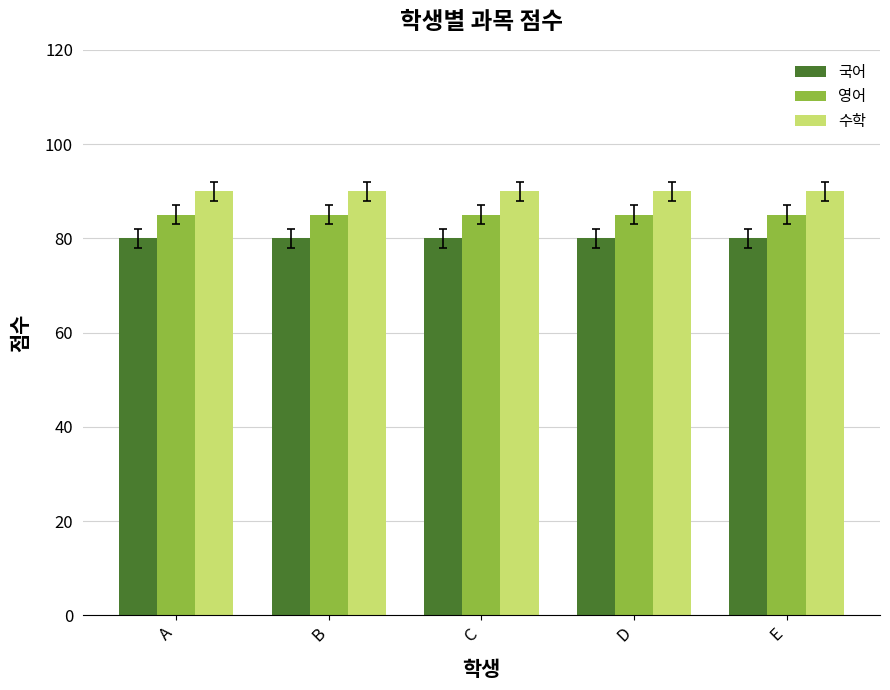

Rank the series by their average value, from highest to lowest.

수학, 영어, 국어